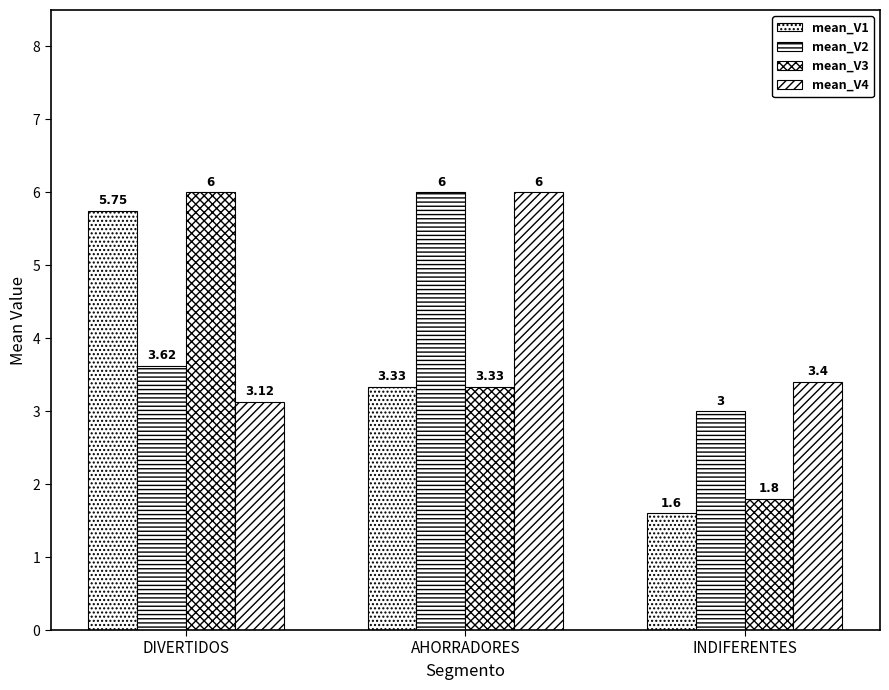

Where is mean_V3 nearest to the value 3?

AHORRADORES